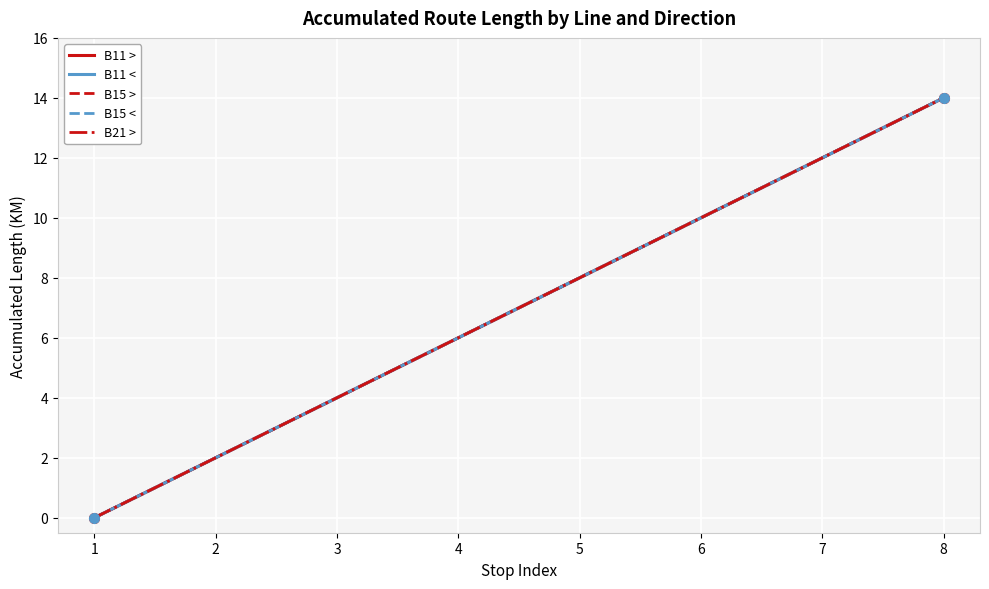

Does the chart have visible grid lines?

Yes